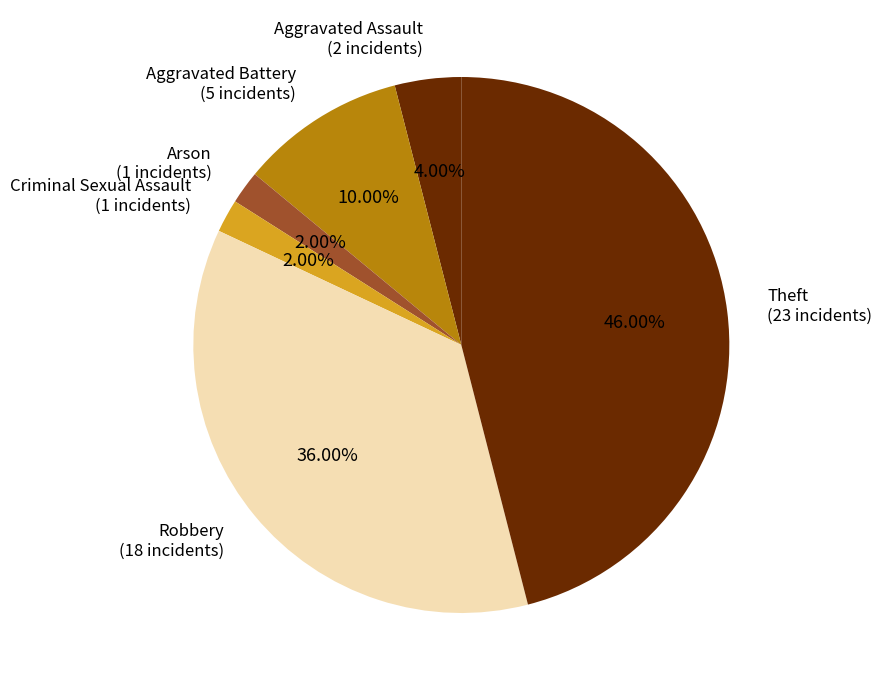

Between Criminal Sexual Assault and Robbery, which is larger?

Robbery